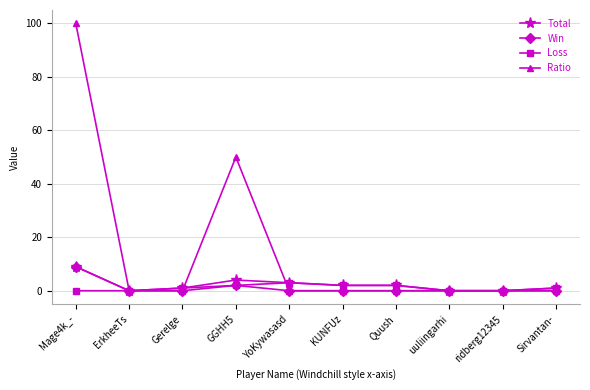

At how many categories does at least one series exceed 90?

1